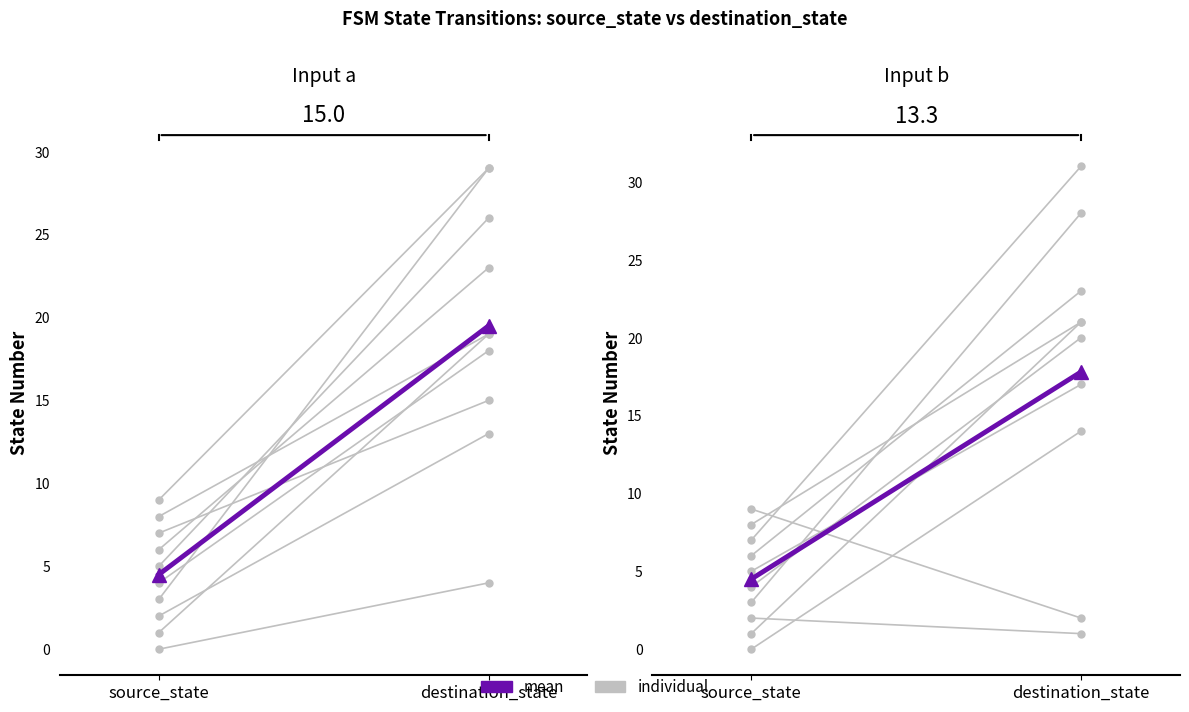

Is this an area chart (filled region under the line)?

No